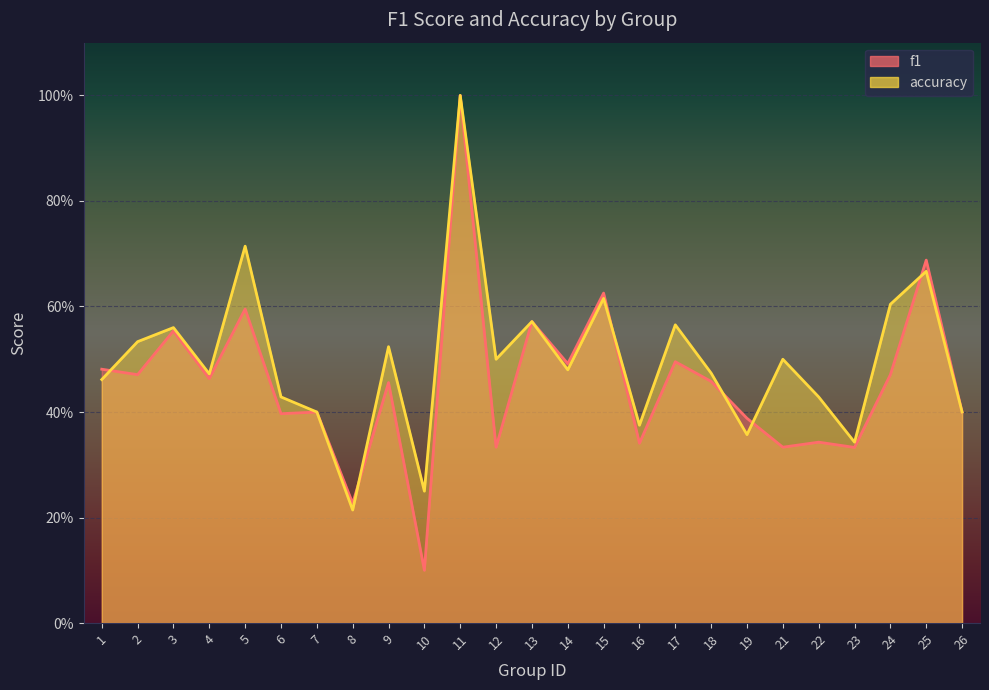

The f1 series shows 0.5 at 9. True or false?

True